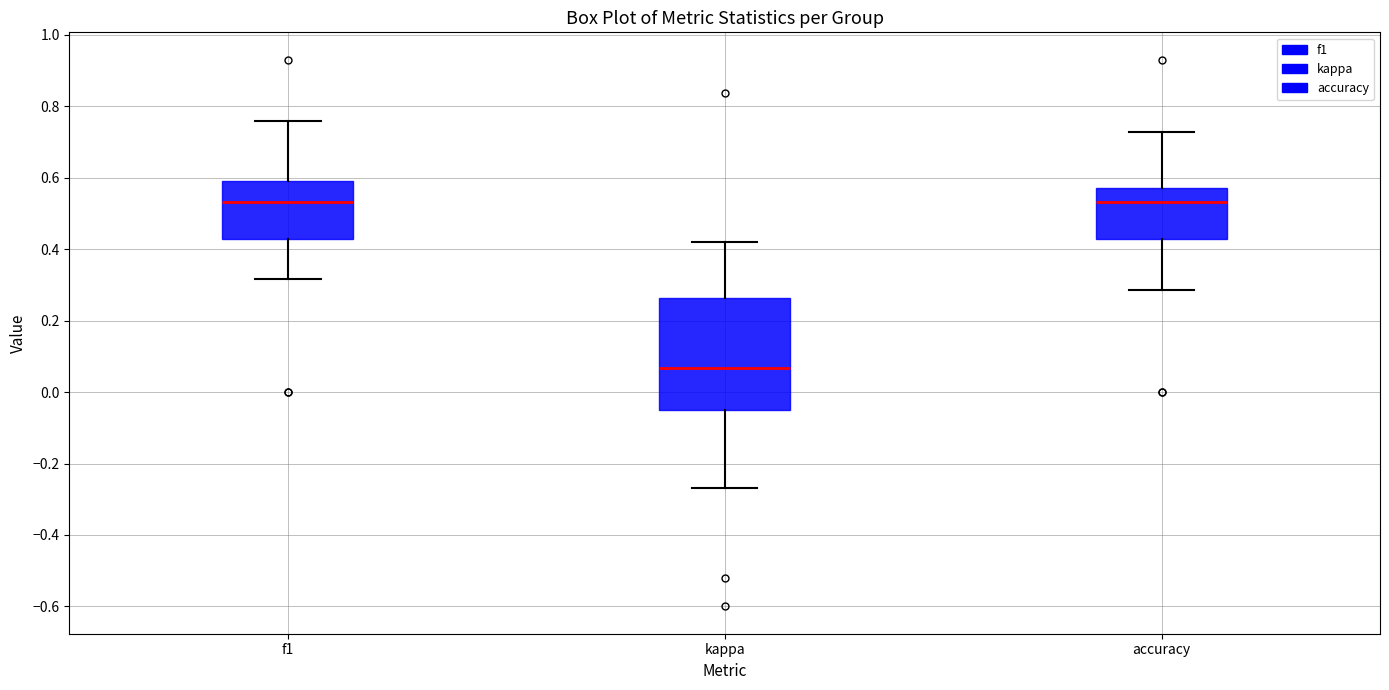

Comparing the boxes themselves (not the whiskers), which one is the tallest?

kappa